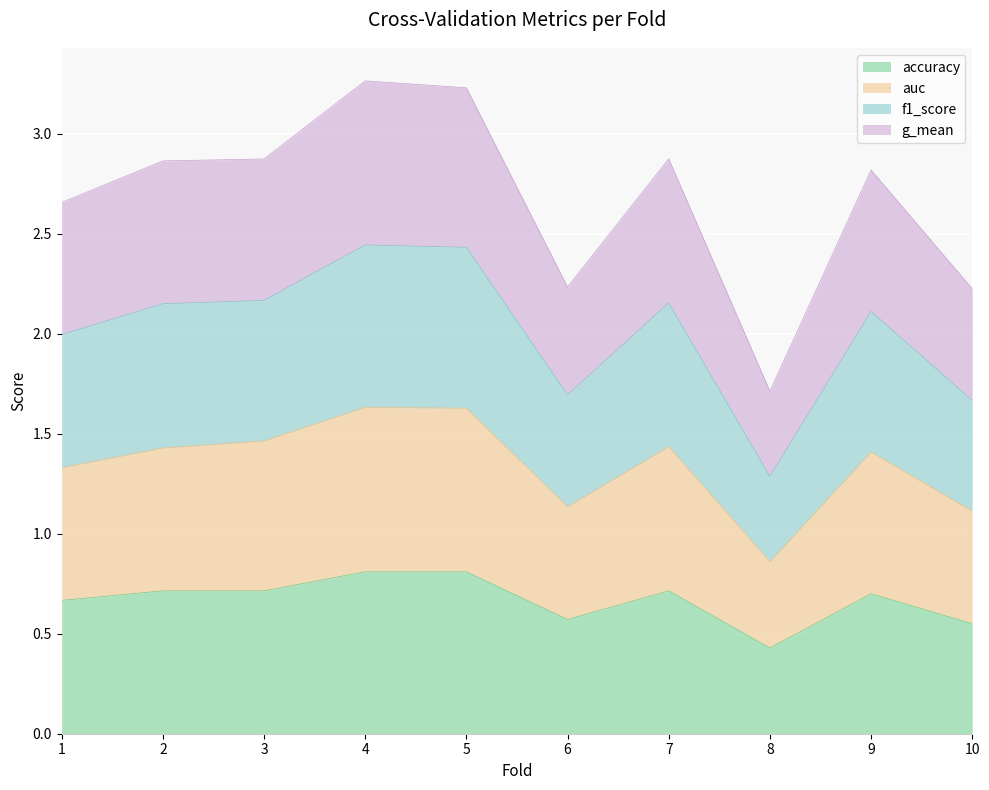

True or false: auc and g_mean cross at least once.

False